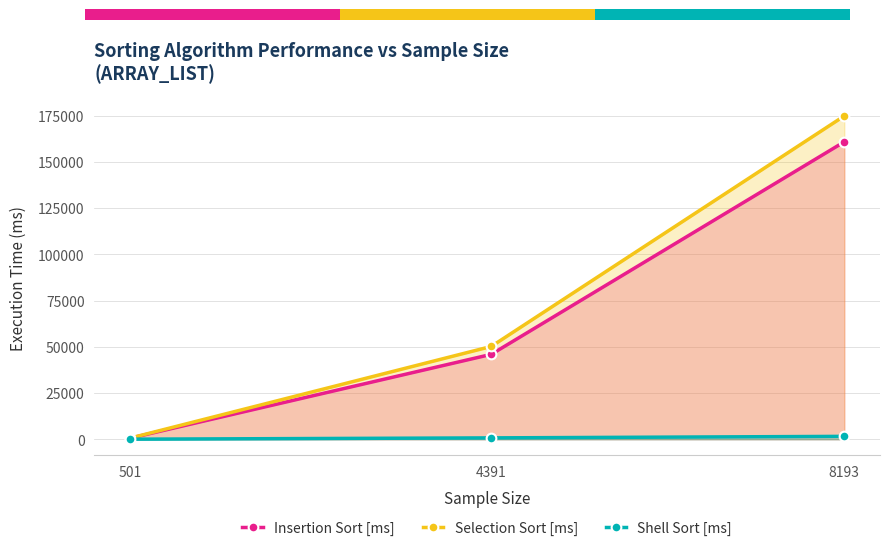

What is the total value across all series at 4391?

96889.9